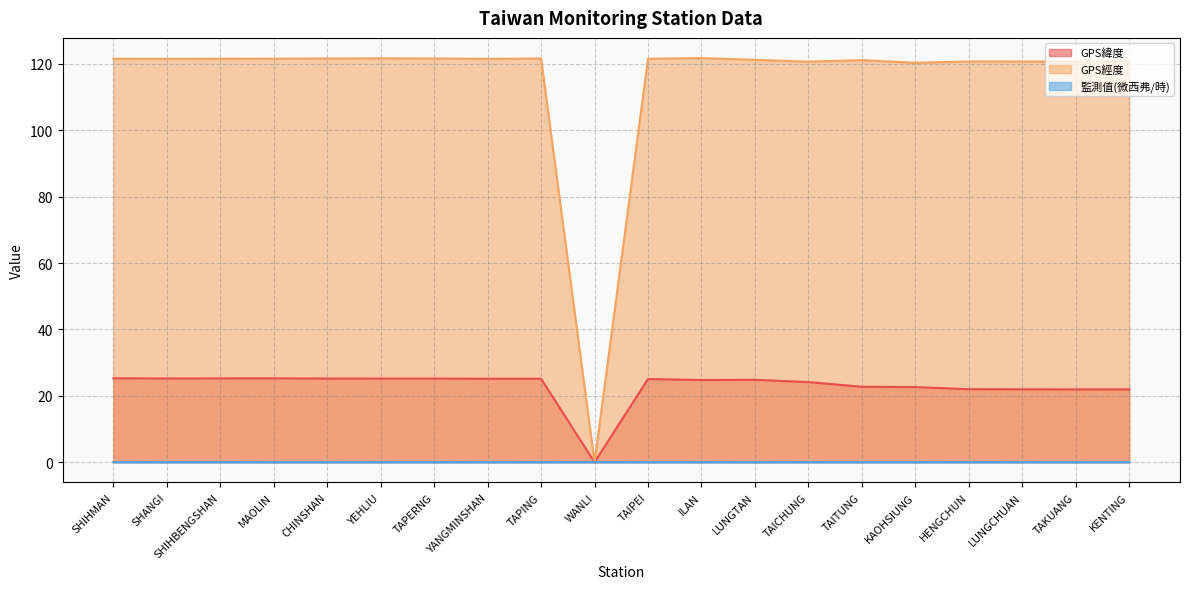

The value of GPS經度 at YEHLIU is 55.2. True or false?

False